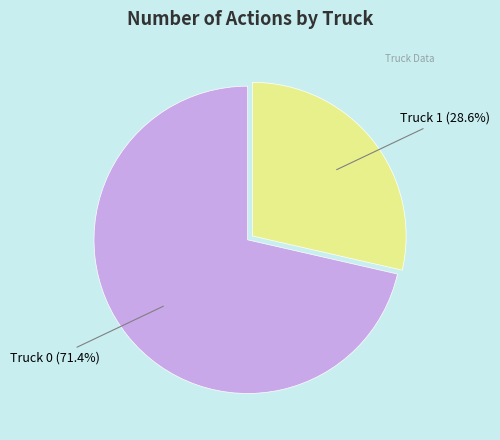

To the nearest percent, what is the average slice percentage?

50%